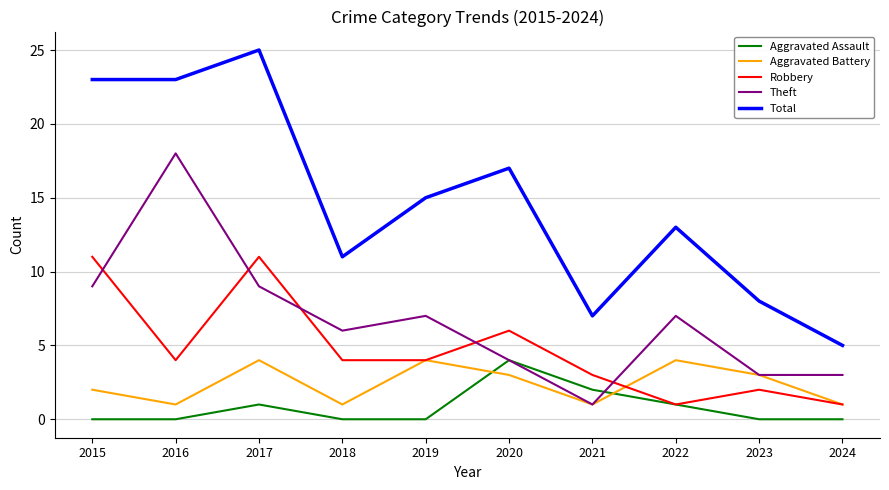

Reading right to left, extract all data points from this chart.

Aggravated Assault: 2024=0	2023=0	2022=1	2021=2	2020=4	2019=0	2018=0	2017=1	2016=0	2015=0
Aggravated Battery: 2024=1	2023=3	2022=4	2021=1	2020=3	2019=4	2018=1	2017=4	2016=1	2015=2
Robbery: 2024=1	2023=2	2022=1	2021=3	2020=6	2019=4	2018=4	2017=11	2016=4	2015=11
Theft: 2024=3	2023=3	2022=7	2021=1	2020=4	2019=7	2018=6	2017=9	2016=18	2015=9
Total: 2024=5	2023=8	2022=13	2021=7	2020=17	2019=15	2018=11	2017=25	2016=23	2015=23